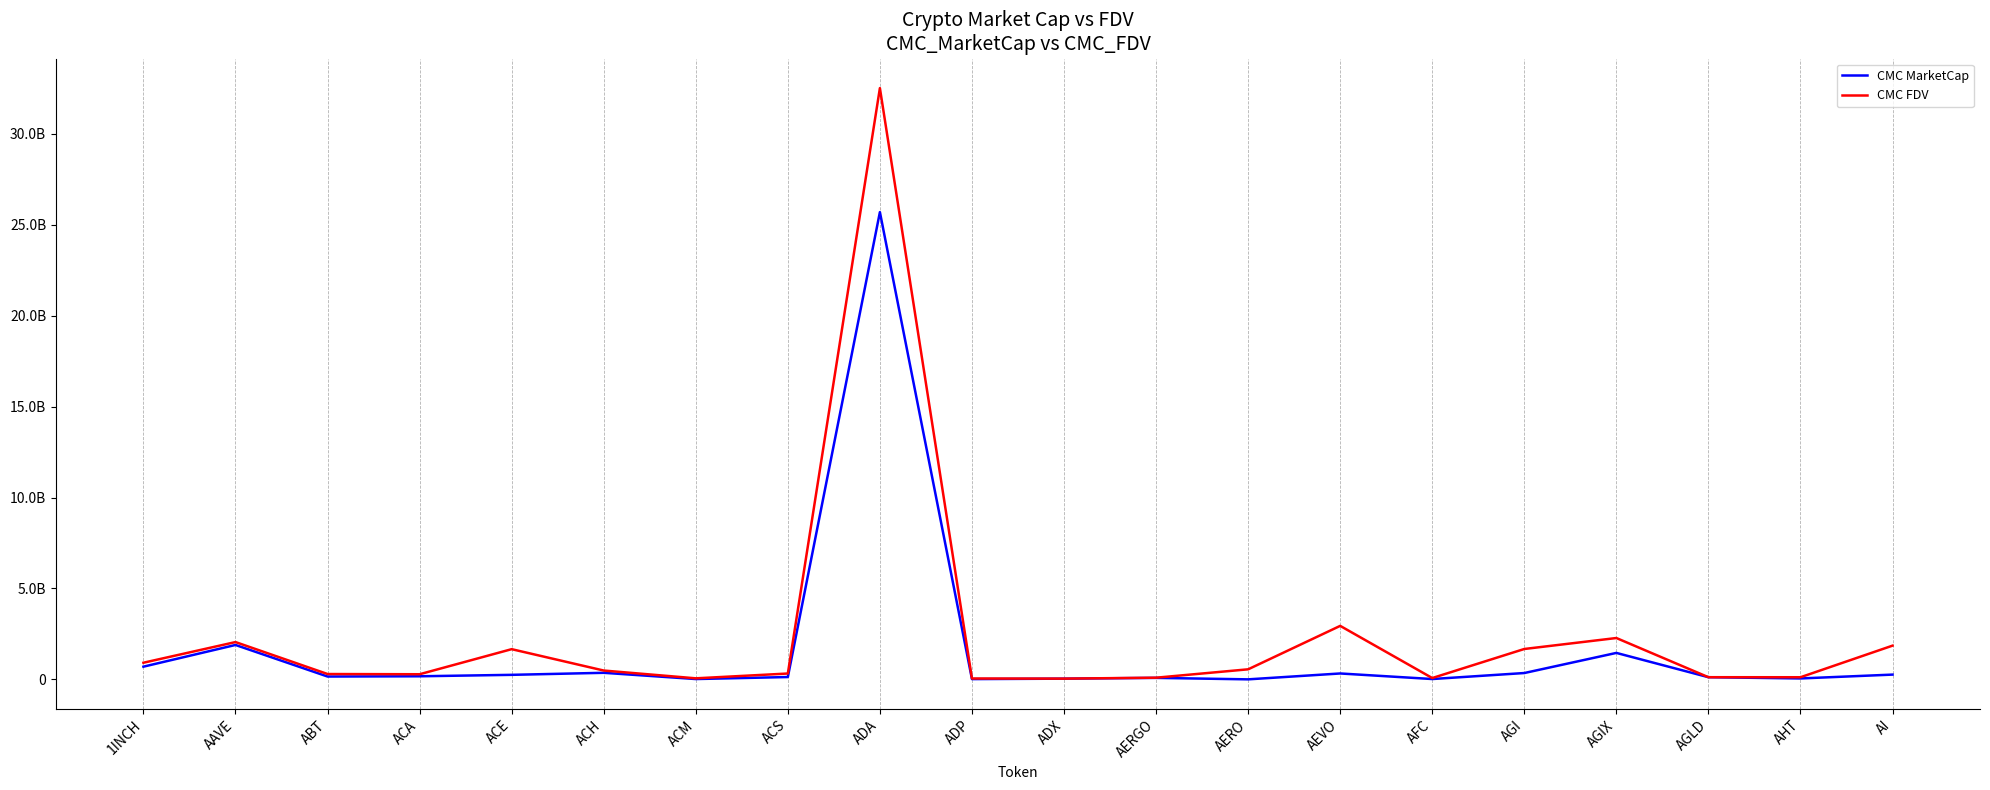

List the series in order of their overall mean, lowest first.

CMC MarketCap, CMC FDV